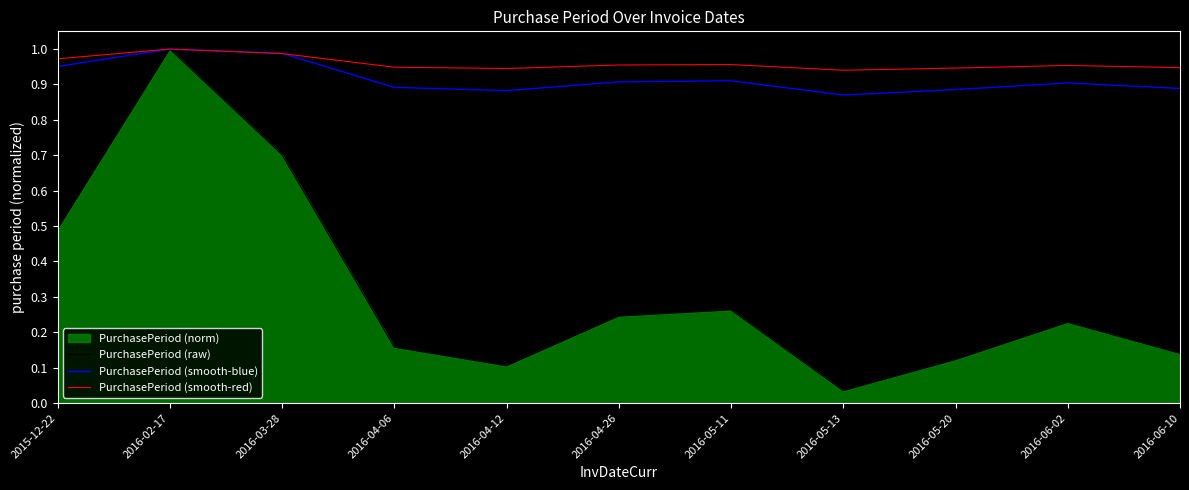

Which category has the highest value in the PurchasePeriod (smooth-blue) series?

2016-02-17